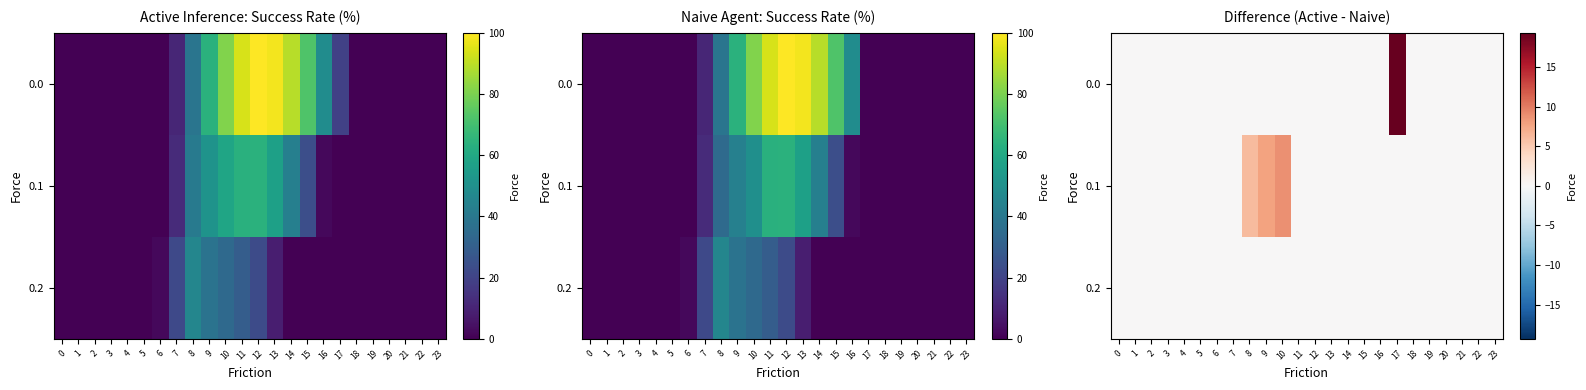

What is the difference between the maximum and minimum values in the 0.1 series?

8.8